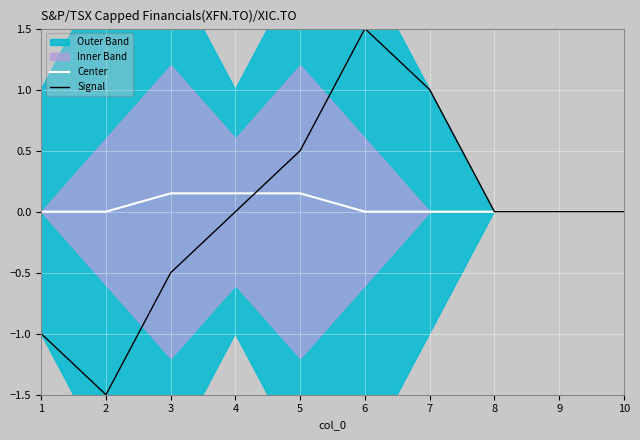

How many values in the Center series exceed 0?

3